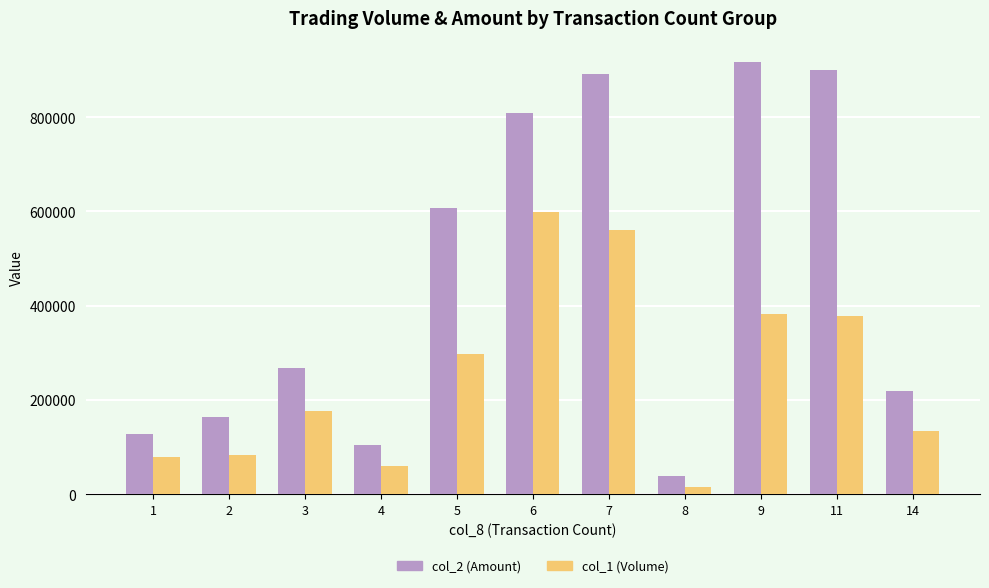

Count the number of data series in this chart.

2